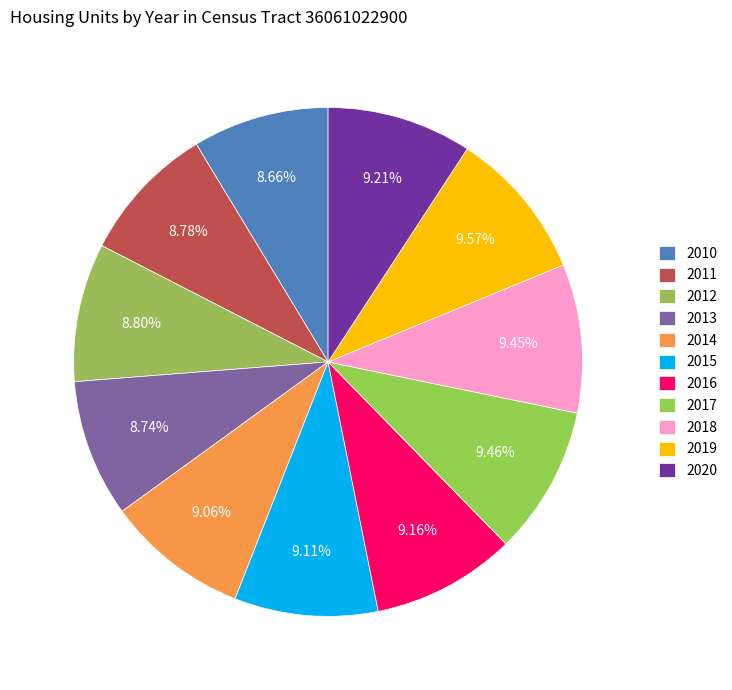

Do 2014 and 2020 together represent more than half of the pie?

No